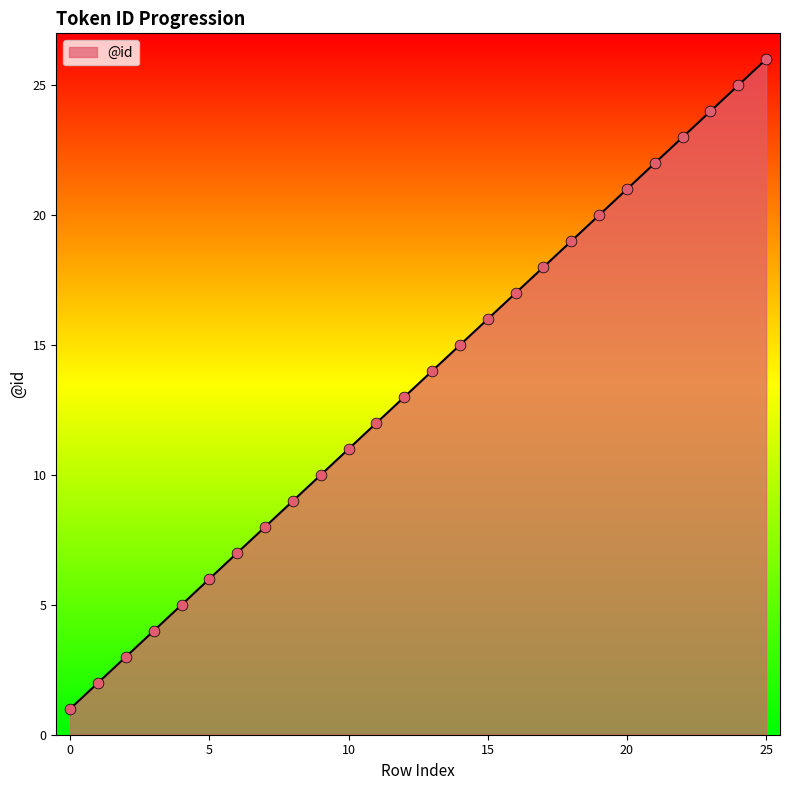

What is the maximum value shown in the chart?

26